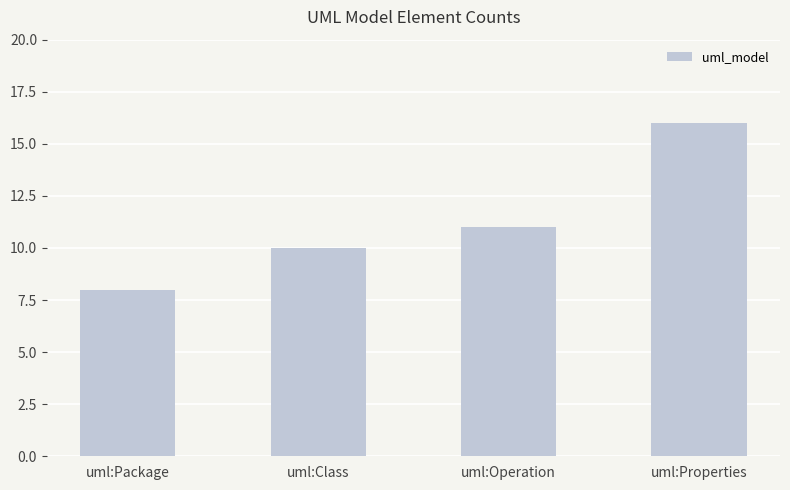

Is it true that the value at uml:Operation is 11?

True